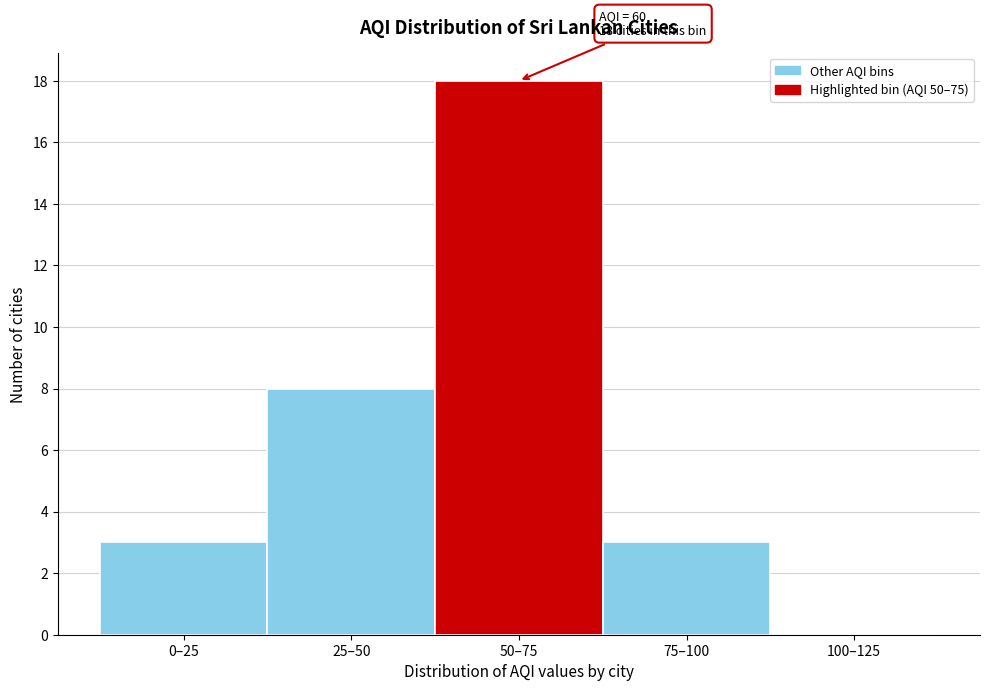

Reading right to left, extract all data points from this chart.

100–125=0	75–100=3	50–75=18	25–50=8	0–25=3